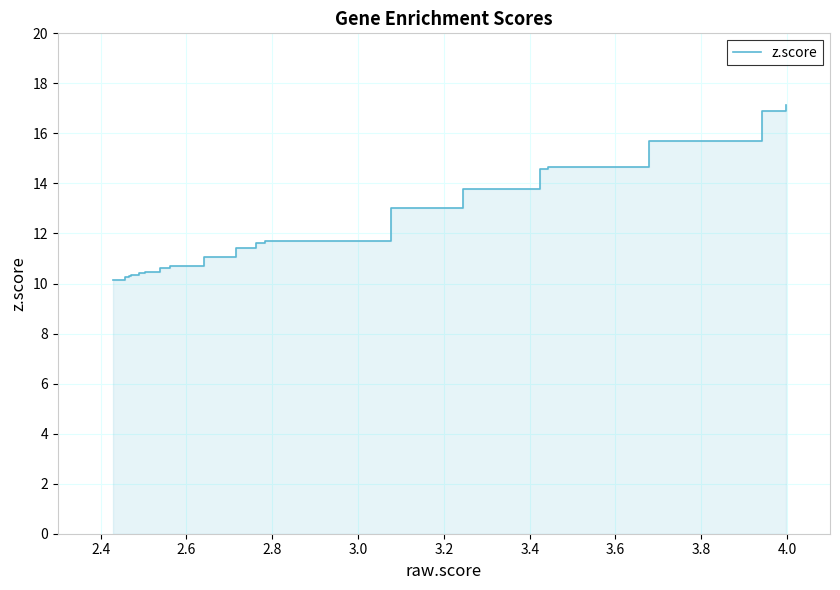

How many data points are less than 11?

9